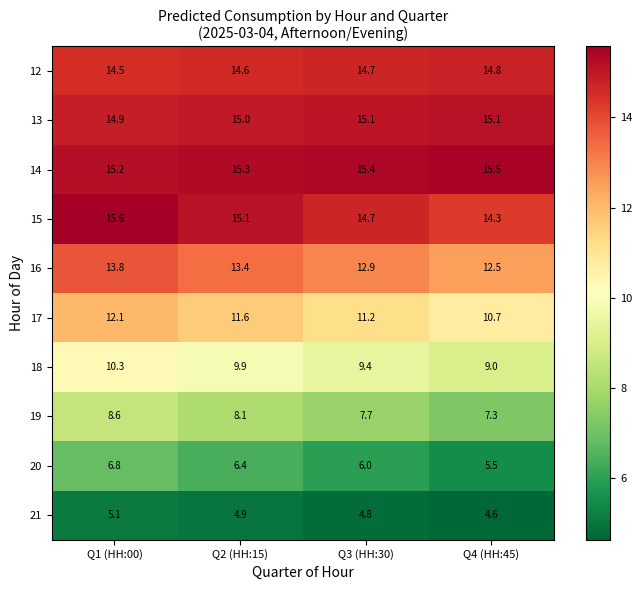

Which series has the widest spread of values?

17